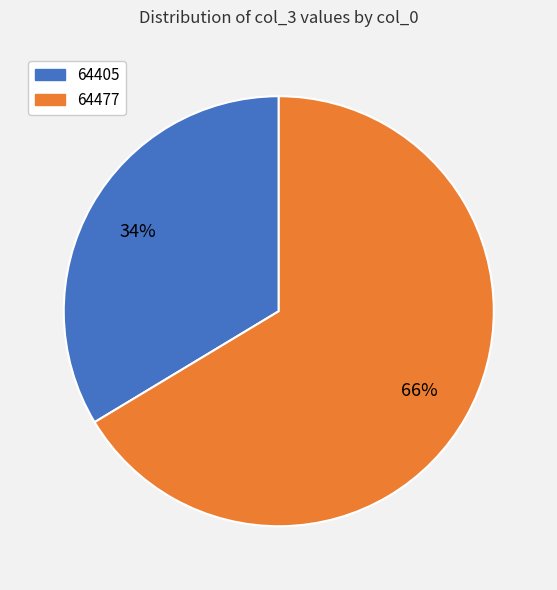

Approximately how many times larger is the value at 64405 compared to 64477?

0.5